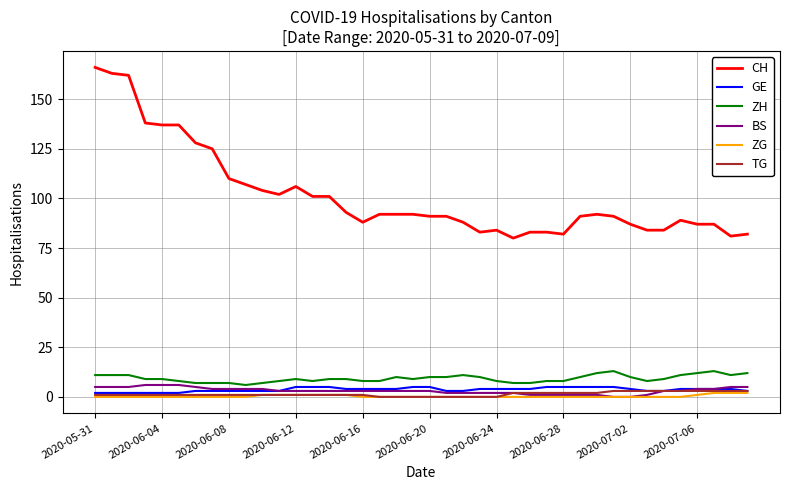

What is the difference between the maximum and second lowest values in the BS series?

6